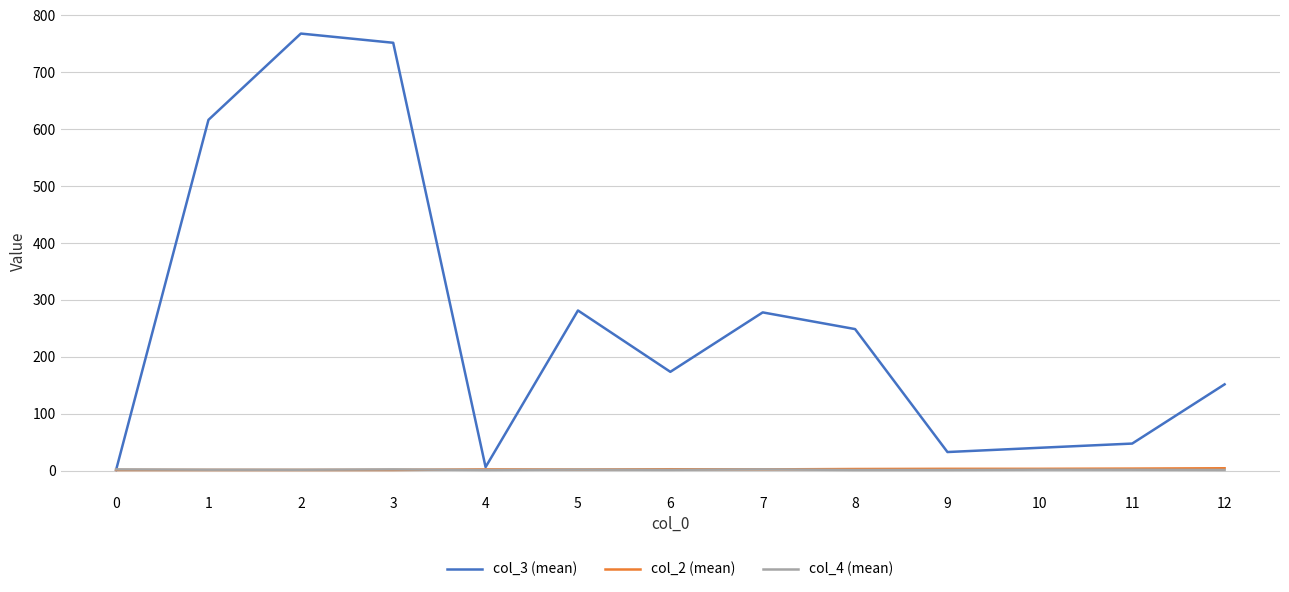

True or false: col_2 (mean) has a value of 2.0 at 7.

True